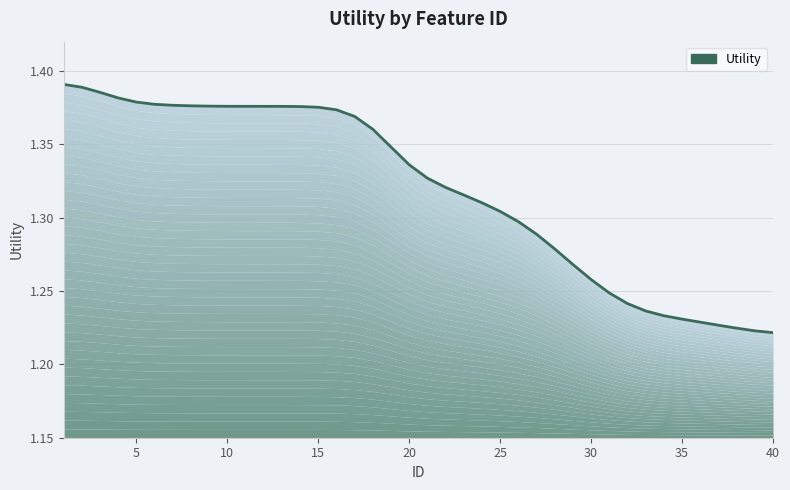

True or false: there are more than 0 points higher than both neighbors.

False